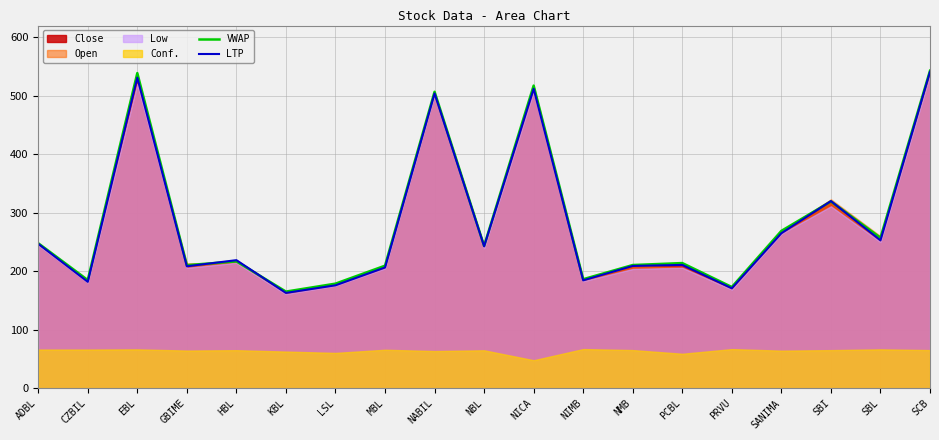

What is the sum of the LTP values at ADBL and MBL?

453.5